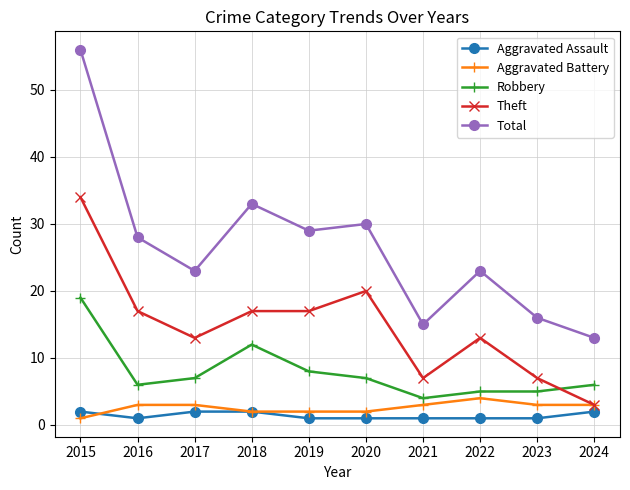

At which category does Total reach its first local valley?

2017